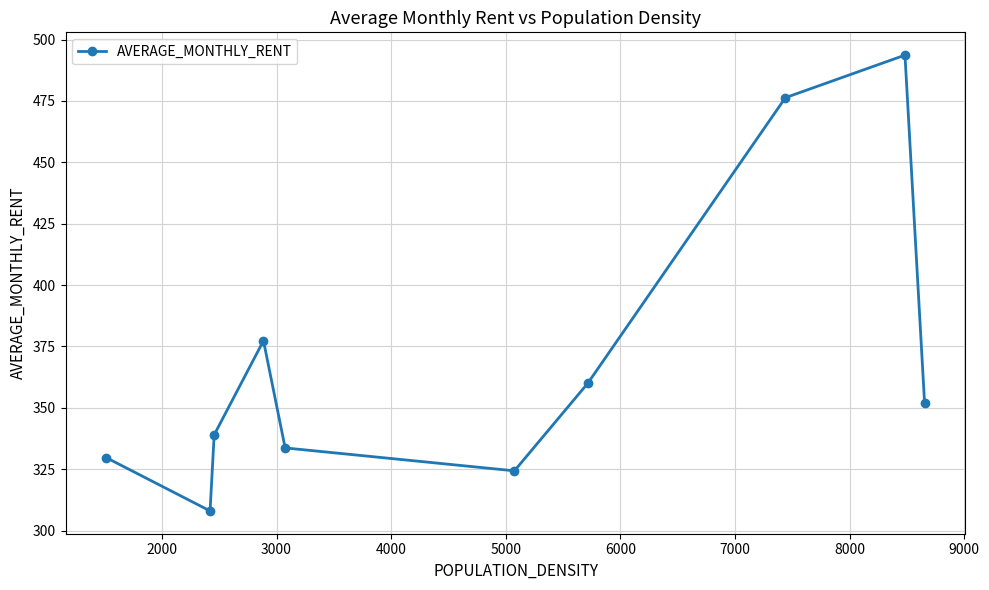

How many points are higher than both their immediate neighbors (excluding endpoints)?

2